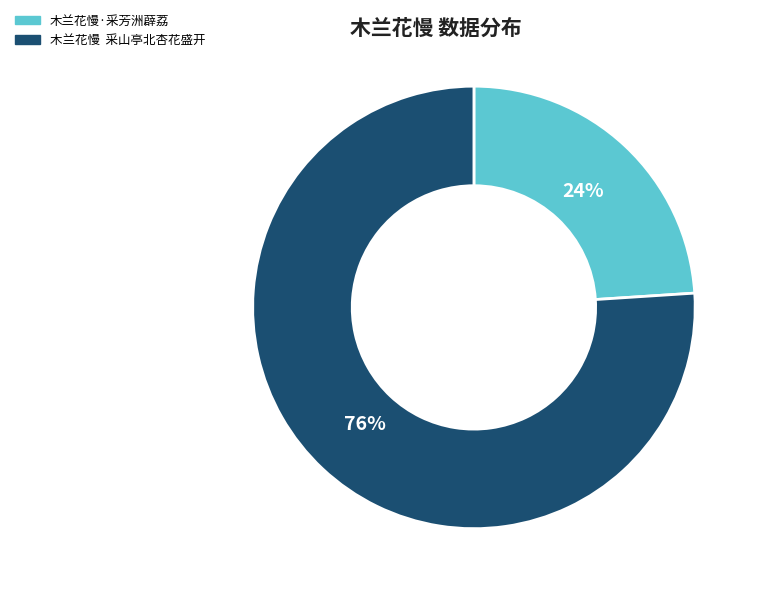

The 木兰花慢 采山亭北杏花盛开 slice represents 76% of the pie. True or false?

True